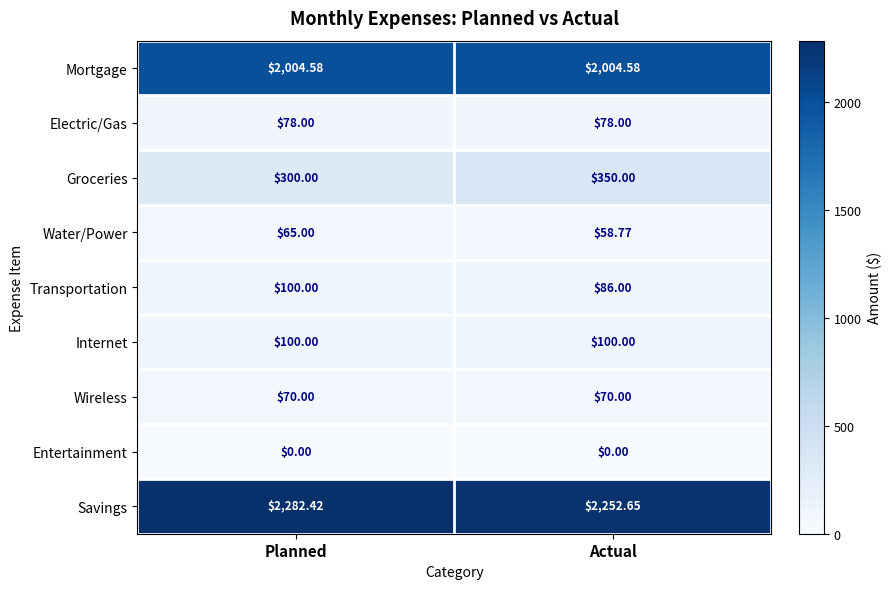

Between Planned and Actual, which series saw the biggest shift?

Groceries